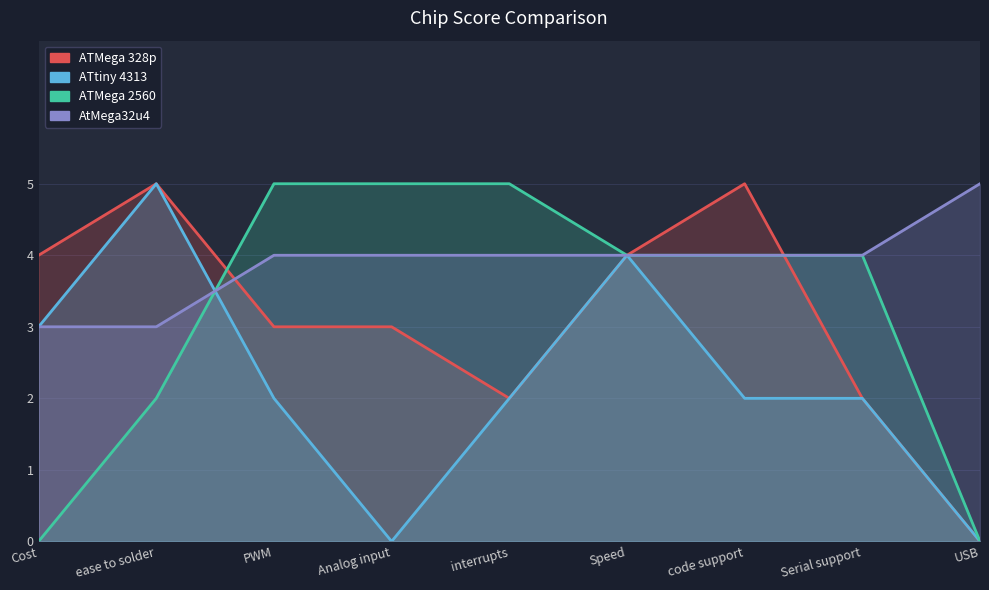

The ATtiny 4313 series shows 7 at Speed. True or false?

False